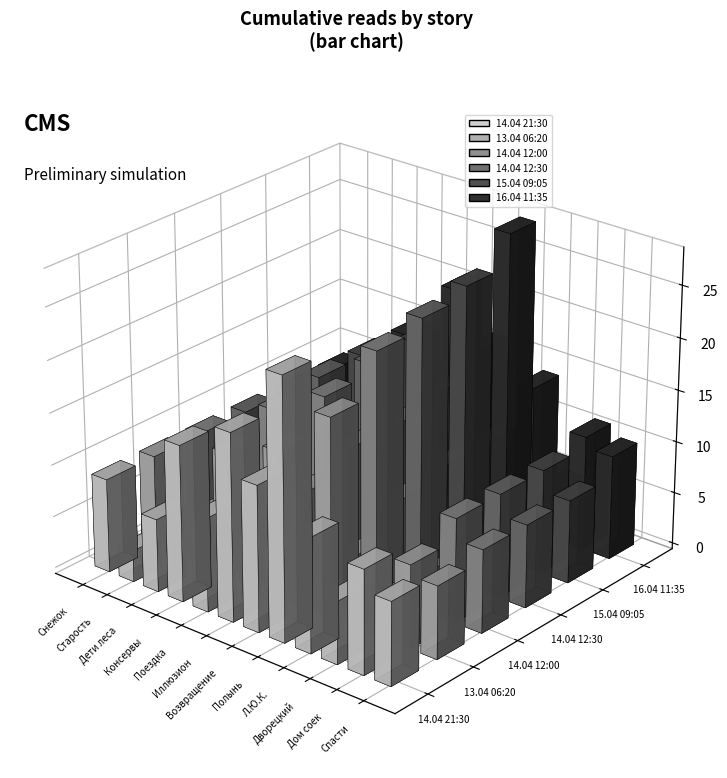

Does the chart contain stacked bars?

No